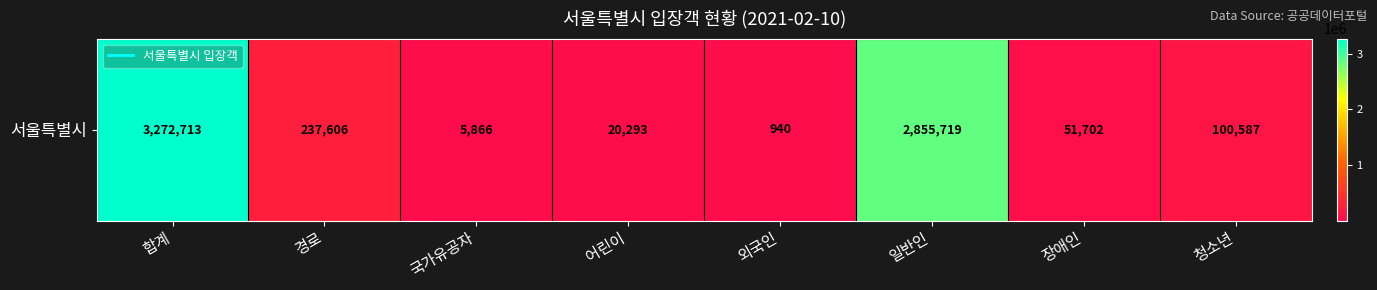

List the labels in order of value, largest first.

합계, 일반인, 경로, 청소년, 장애인, 어린이, 국가유공자, 외국인